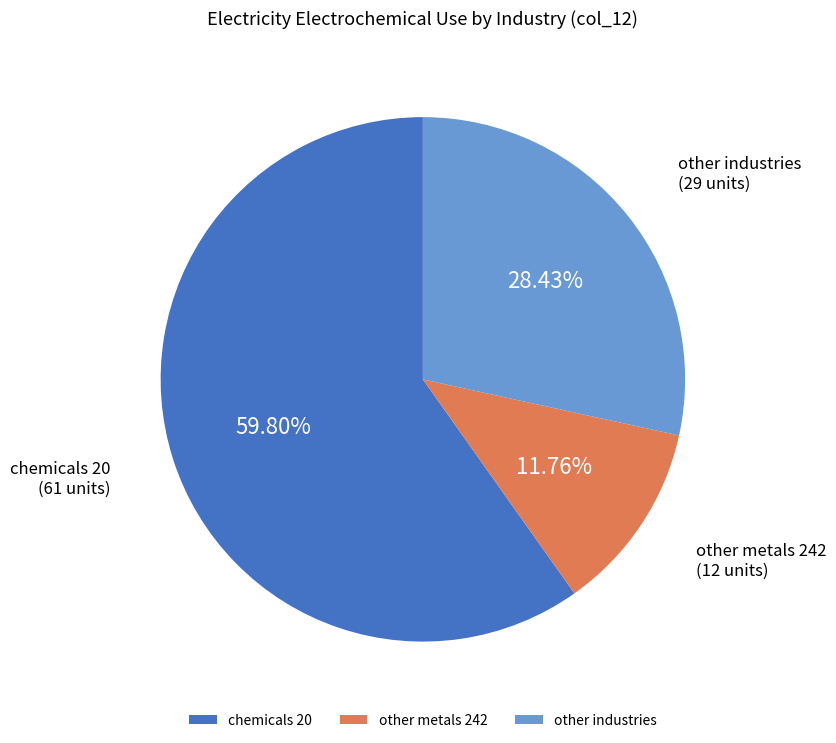

Combined, do chemicals 20 and other industries account for over 50%?

Yes